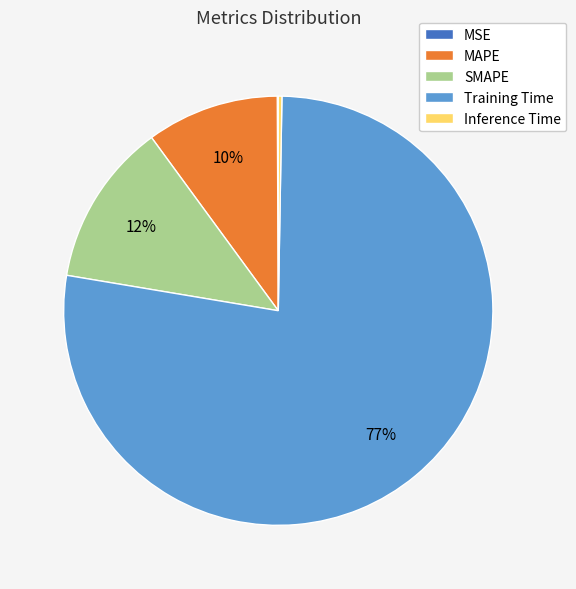

True or false: Training Time accounts for 86% of the total.

False